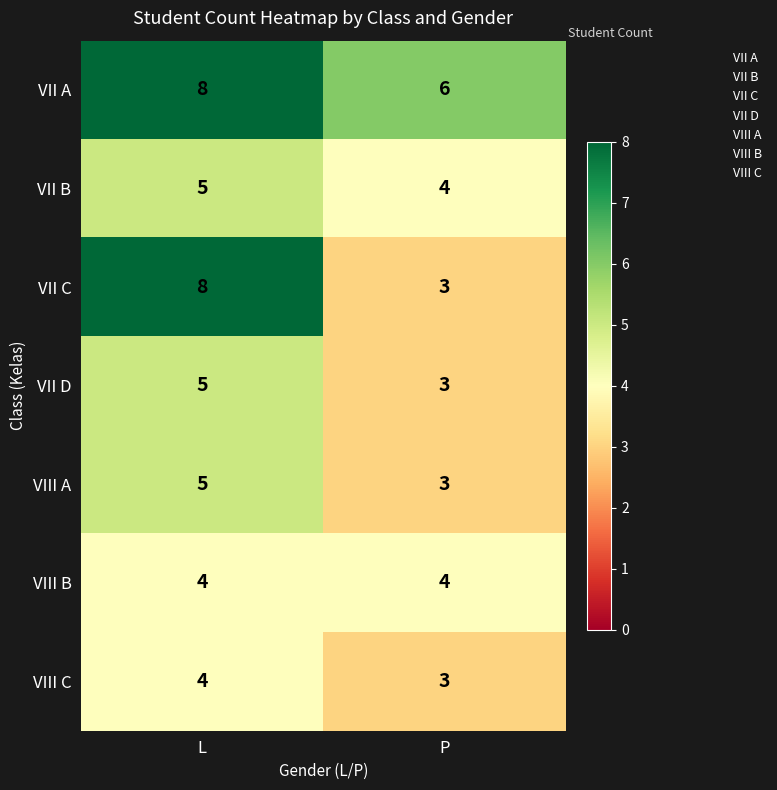

Which series has the largest total across all categories?

VII A